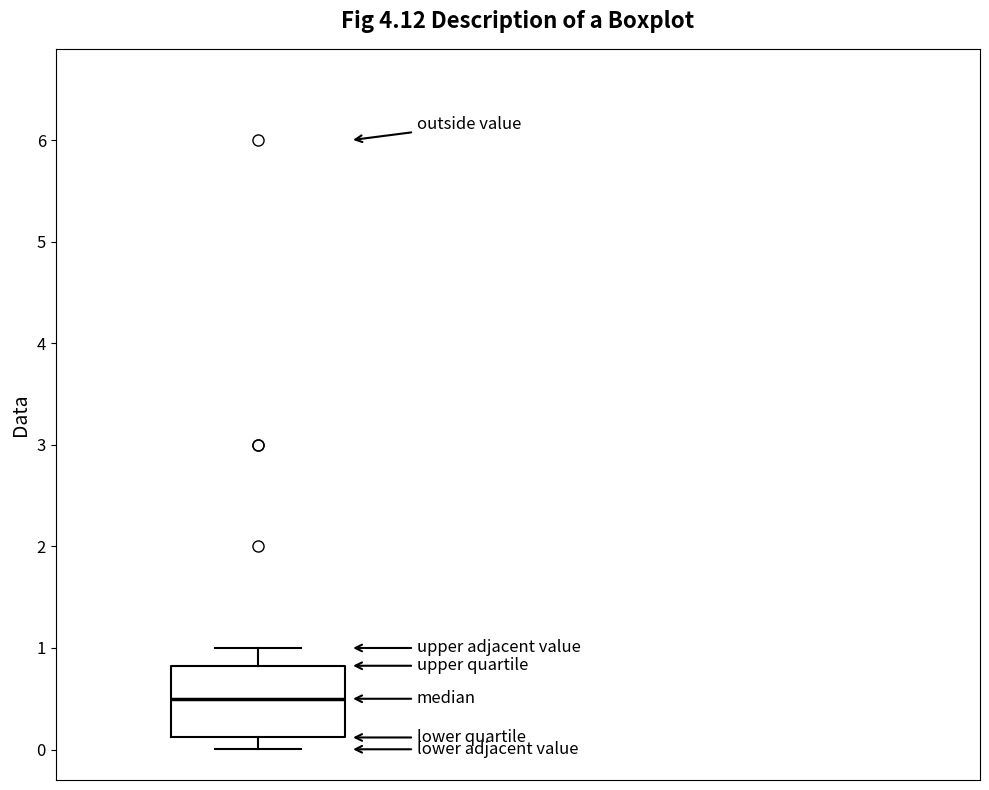

Where is the lower edge of the box on the y-axis? The values are not printed on the chart, so give them approximately, as read against the axis.

0.1